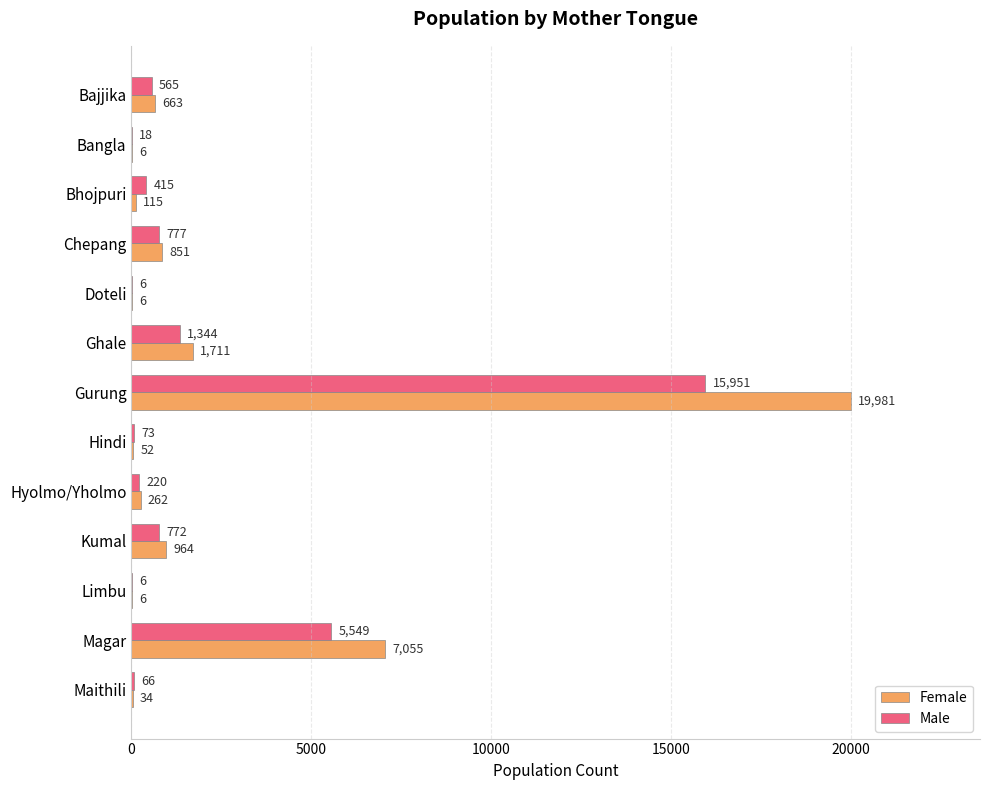

What is the total value across all series at Bhojpuri?

530